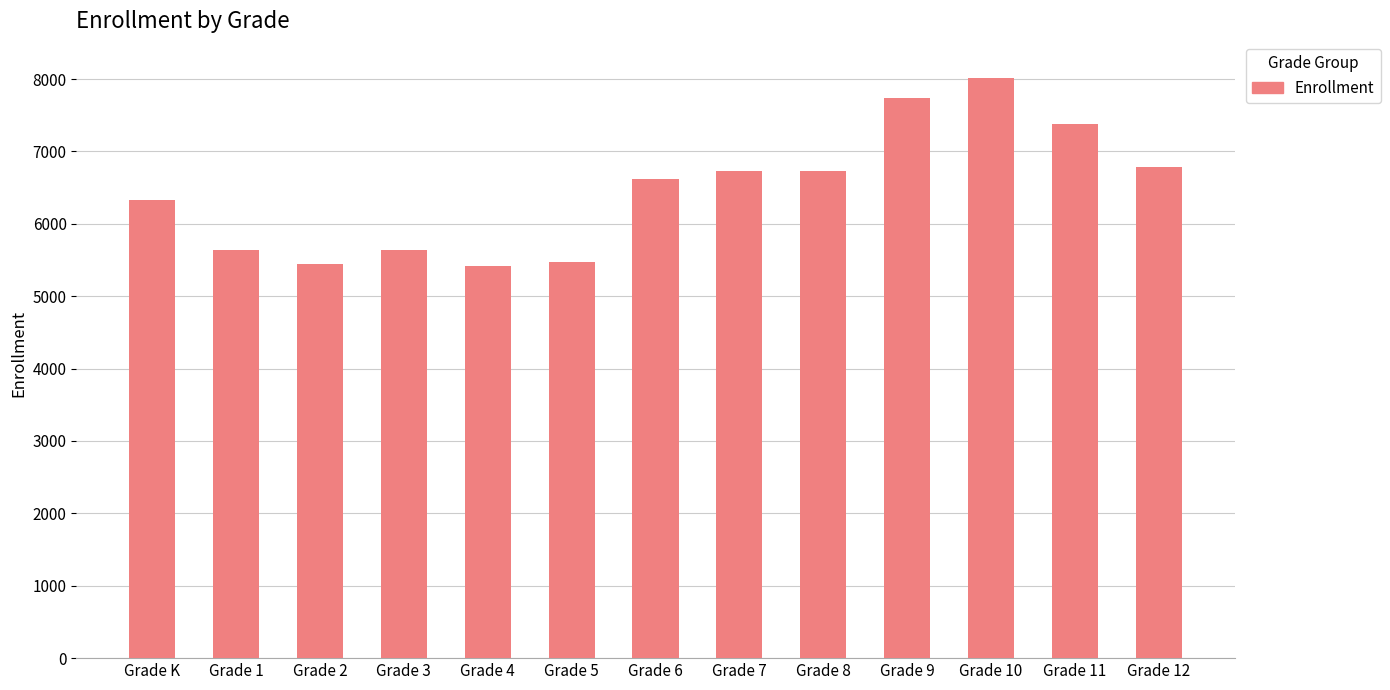

Approximately how many times larger is the value at Grade 2 compared to Grade 7?

0.8